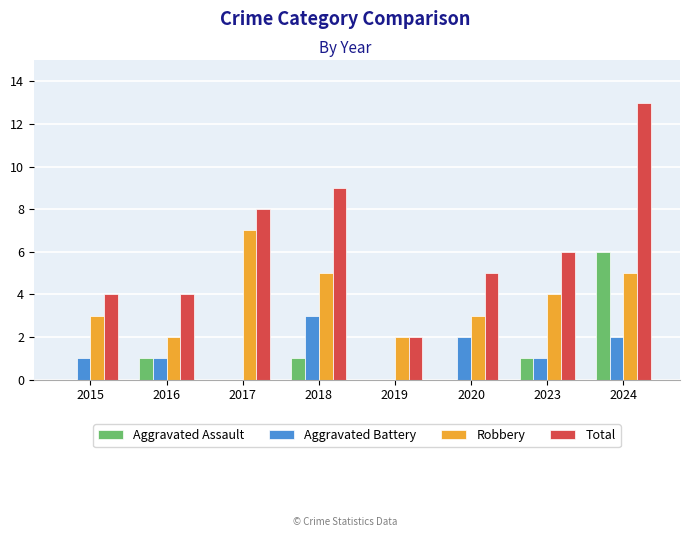

How many data points does each series have?

8